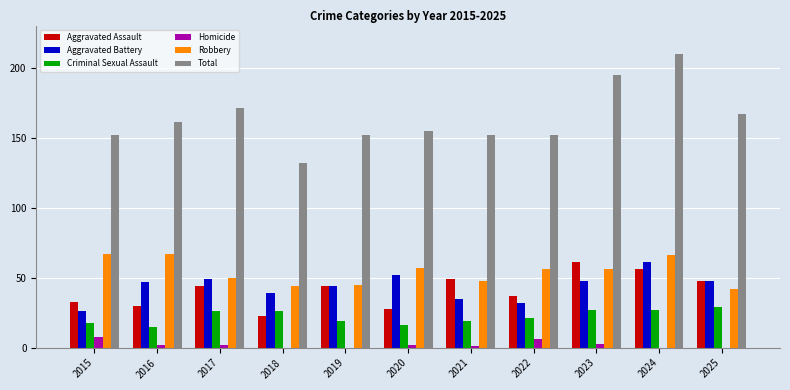

Reading left to right, list all the values displayed in this chart.

Aggravated Assault: 33	30	44	23	44	28	49	37	61	56	48
Aggravated Battery: 26	47	49	39	44	52	35	32	48	61	48
Criminal Sexual Assault: 18	15	26	26	19	16	19	21	27	27	29
Homicide: 8	2	2	0	0	2	1	6	3	0	0
Robbery: 67	67	50	44	45	57	48	56	56	66	42
Total: 152	161	171	132	152	155	152	152	195	210	167